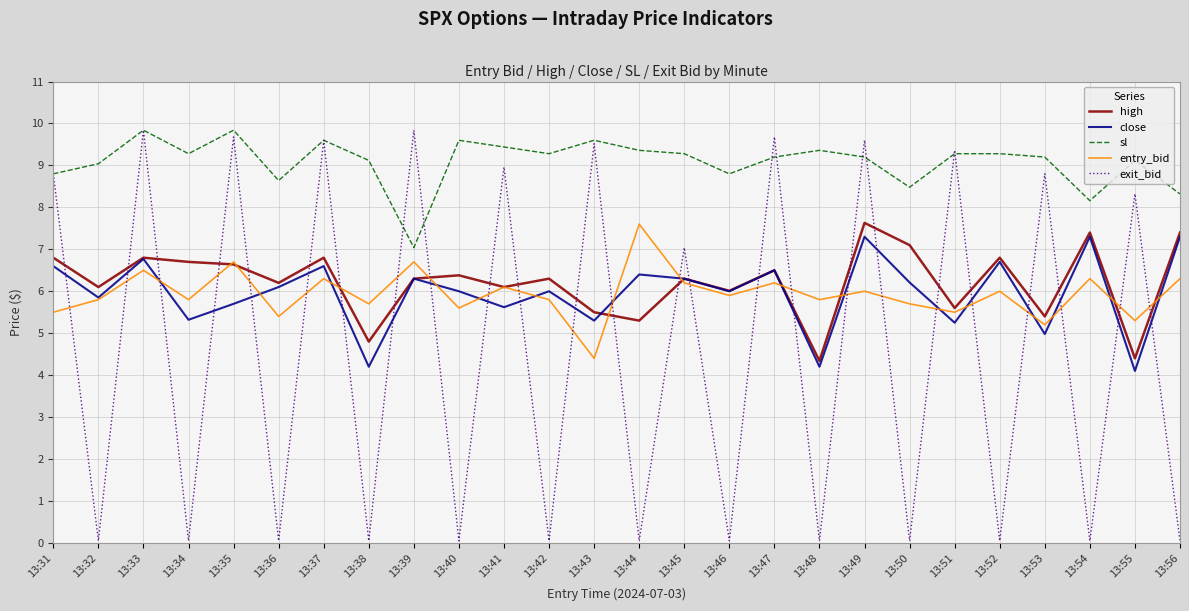

Which series has the largest total across all categories?

sl